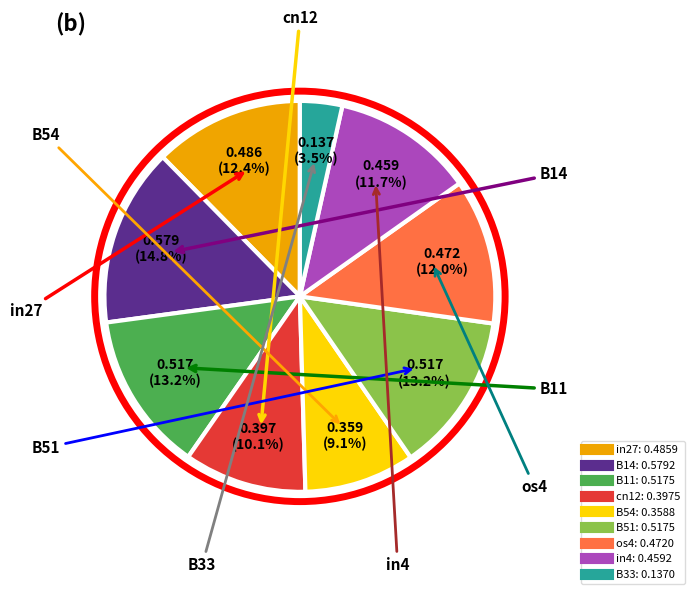

Does cn12 represent more than half of the total?

No